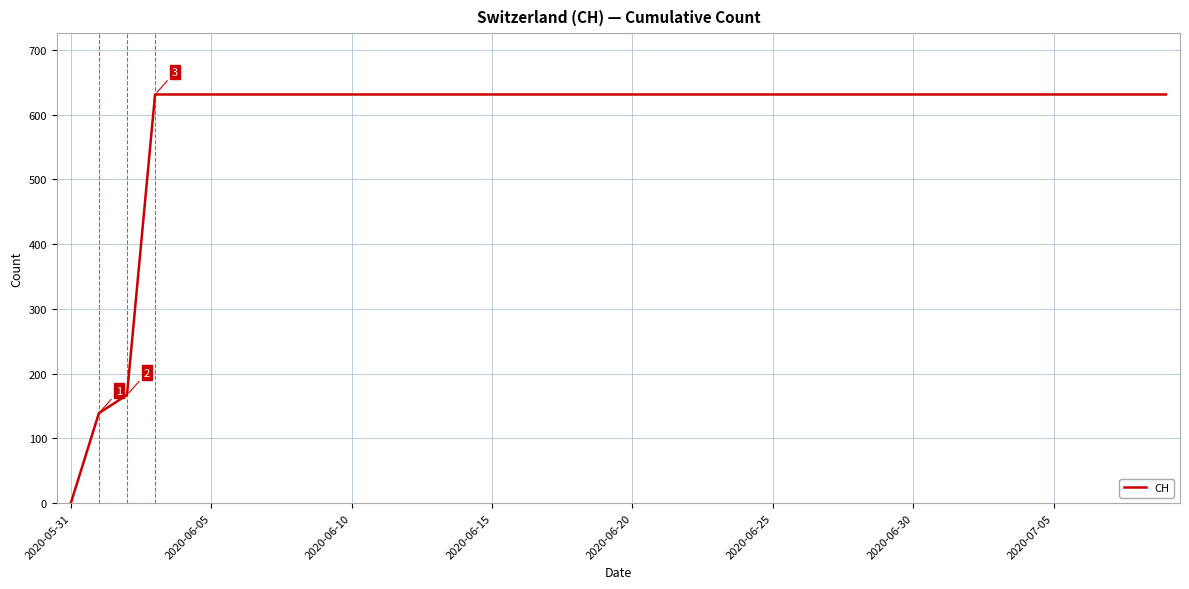

What is the difference between the maximum and minimum values?

631